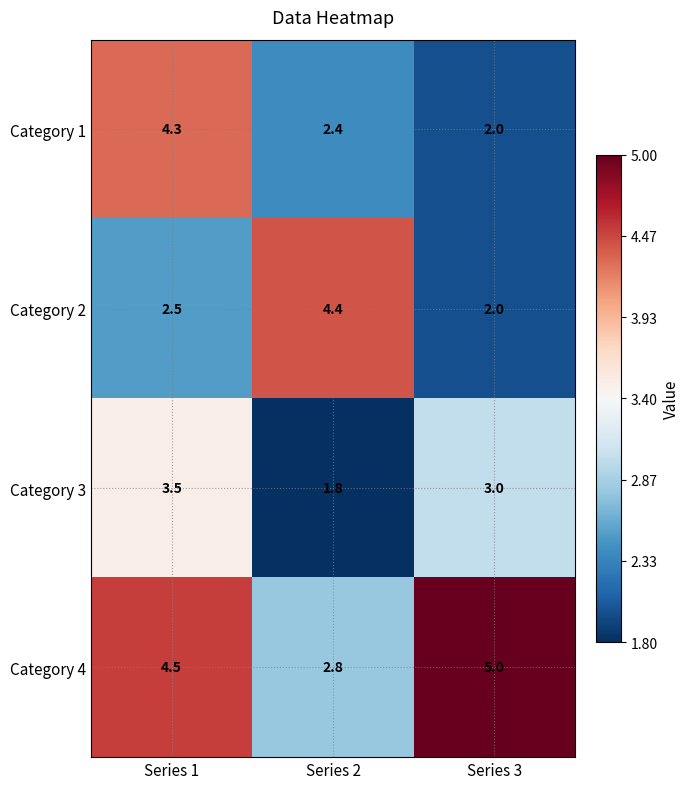

How many Category 4 values are between 2 and 5?

3